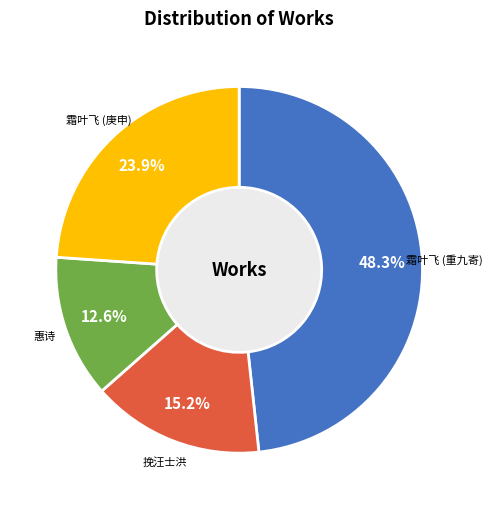

How many segments does this pie chart have?

4